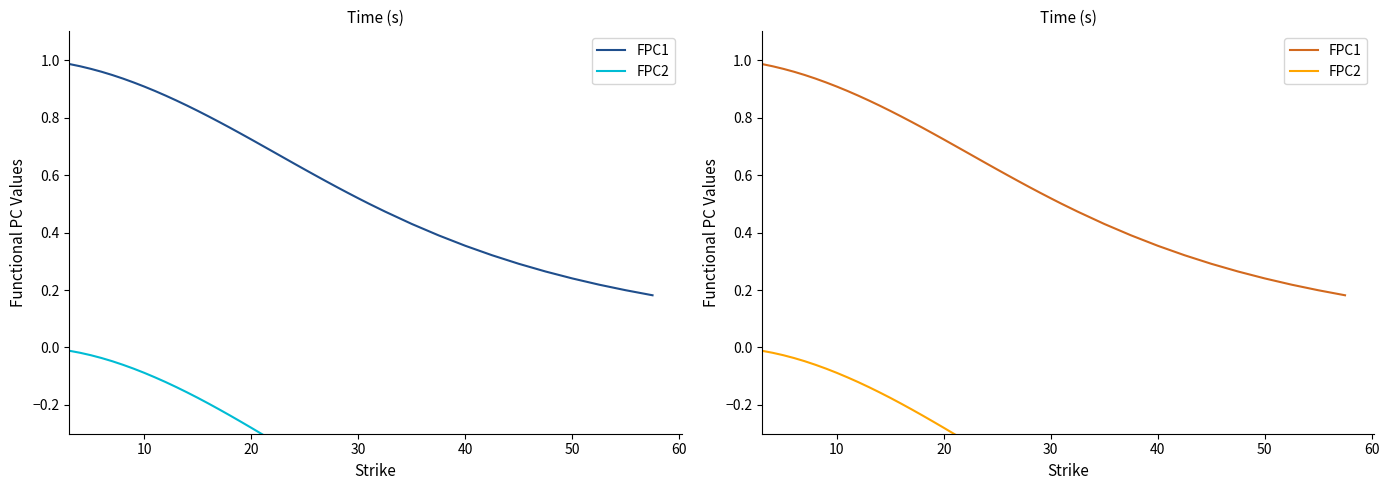

What is the greatest value displayed?

1.0